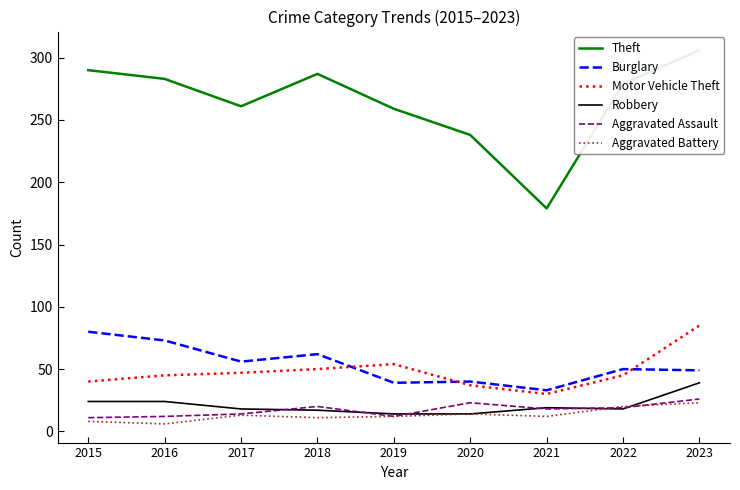

What is the value of the Motor Vehicle Theft point at the 2nd from the left?

45